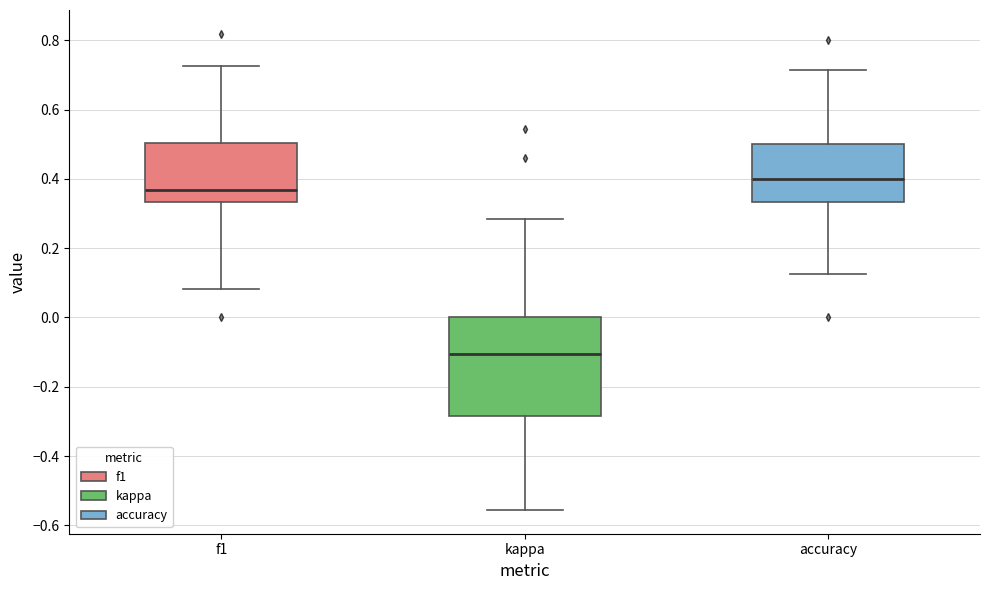

Comparing the boxes themselves (not the whiskers), which one is the tallest?

kappa